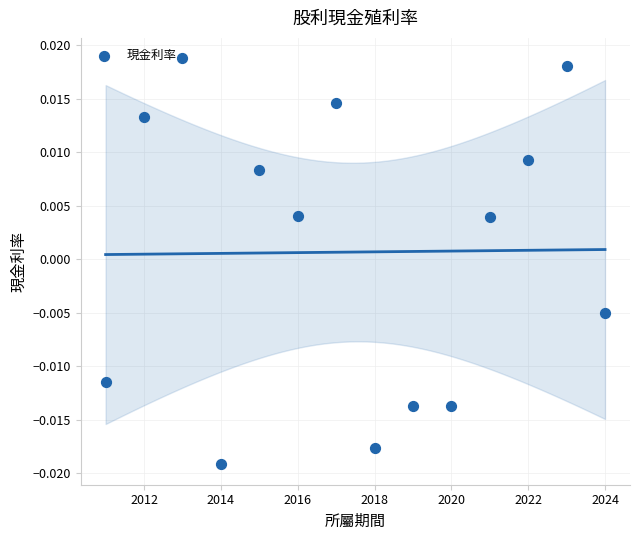

What is the range of X values (max minus min)?

13.0